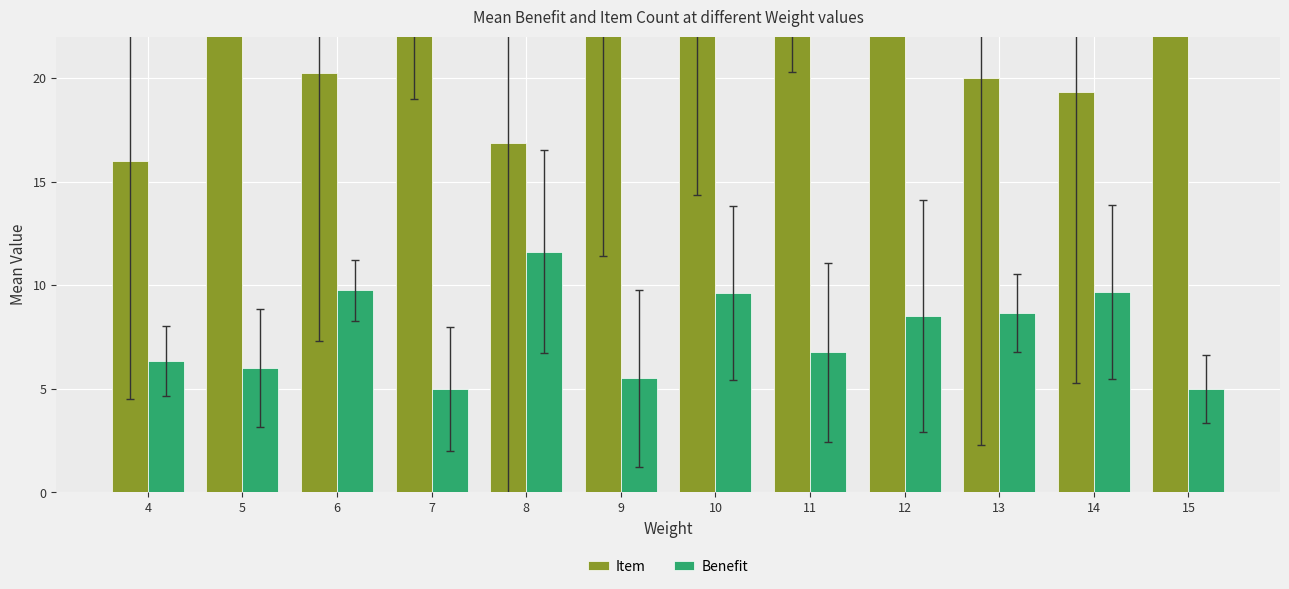

At which category is the sum across all series the highest?

12